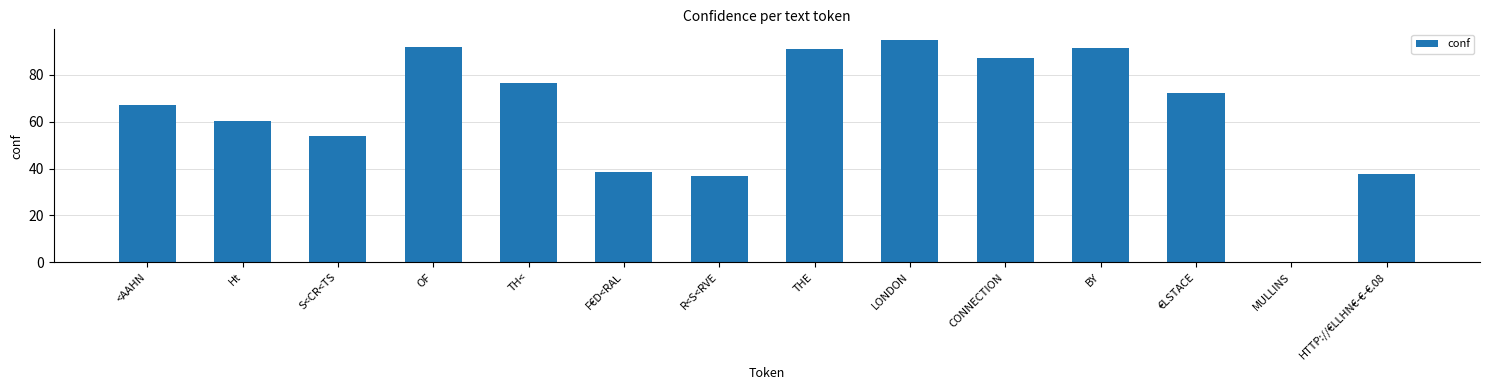

Which category has the highest value across all series?

LONDON